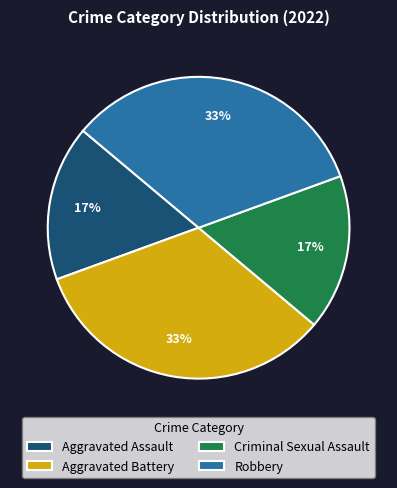

Is there any slice that represents more than half of the pie?

No